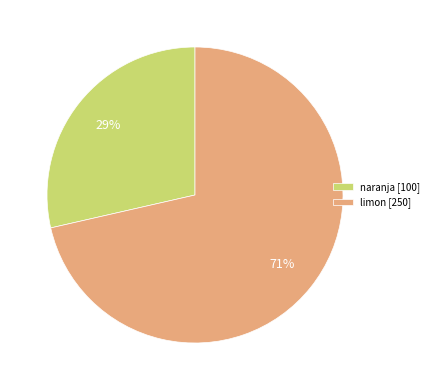

Rank the categories by value from highest to lowest.

limon, naranja